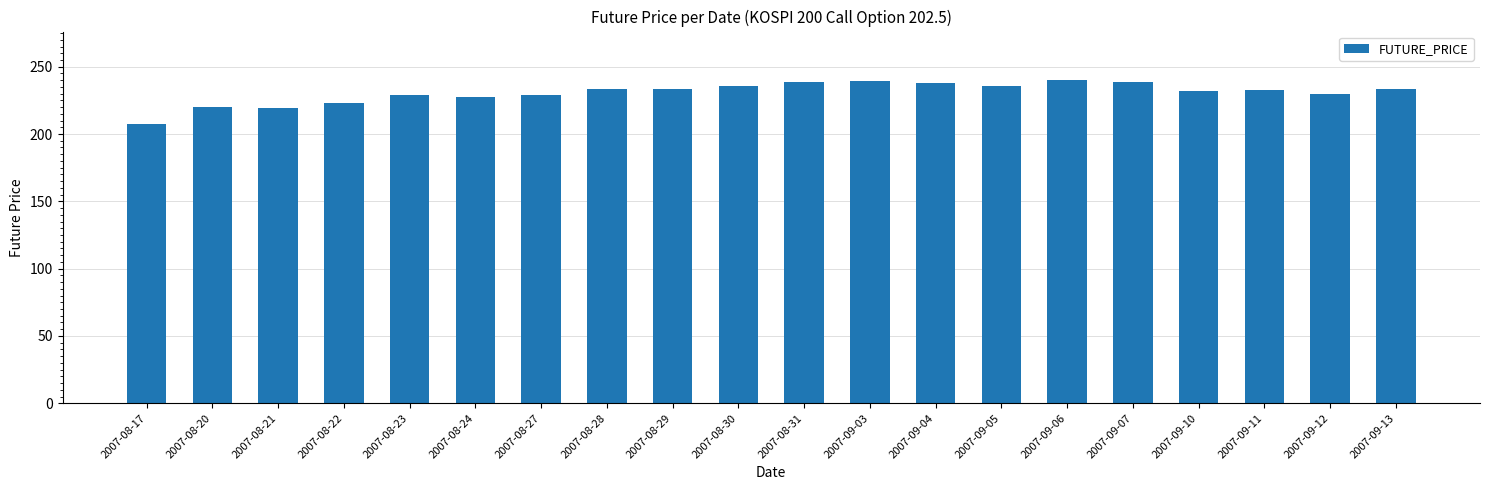

What is the smallest value displayed?

207.5